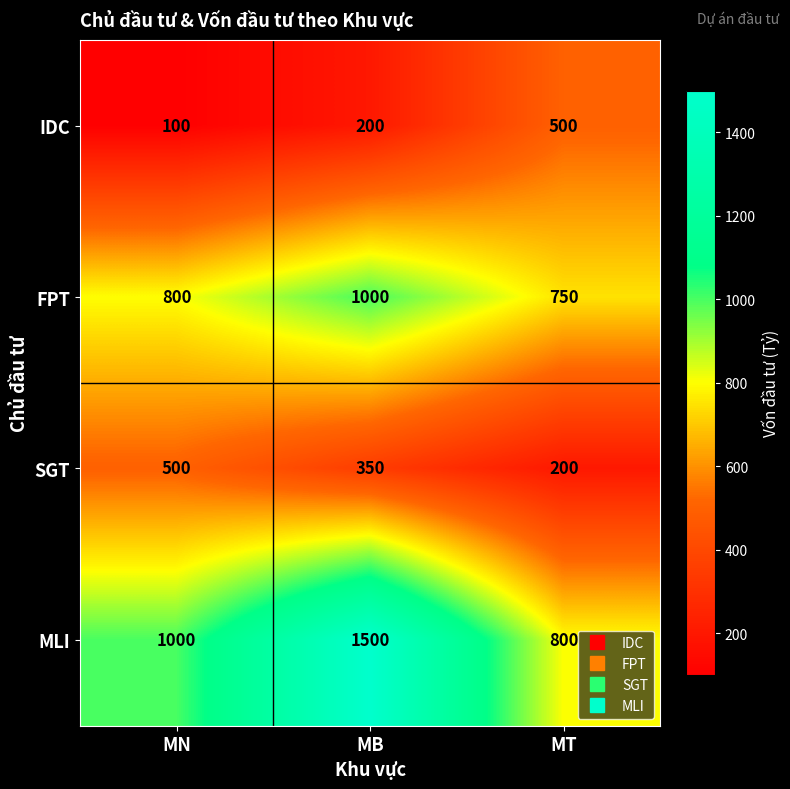

At which category is the sum across all series the highest?

MB